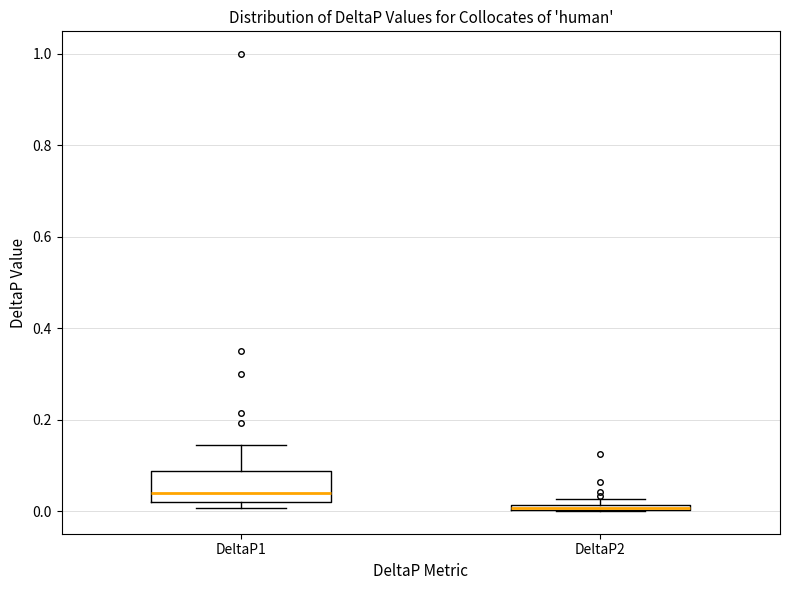

Where is the lower edge of the box for DeltaP1 on the y-axis? The values are not printed on the chart, so give them approximately, as read against the axis.

0.02